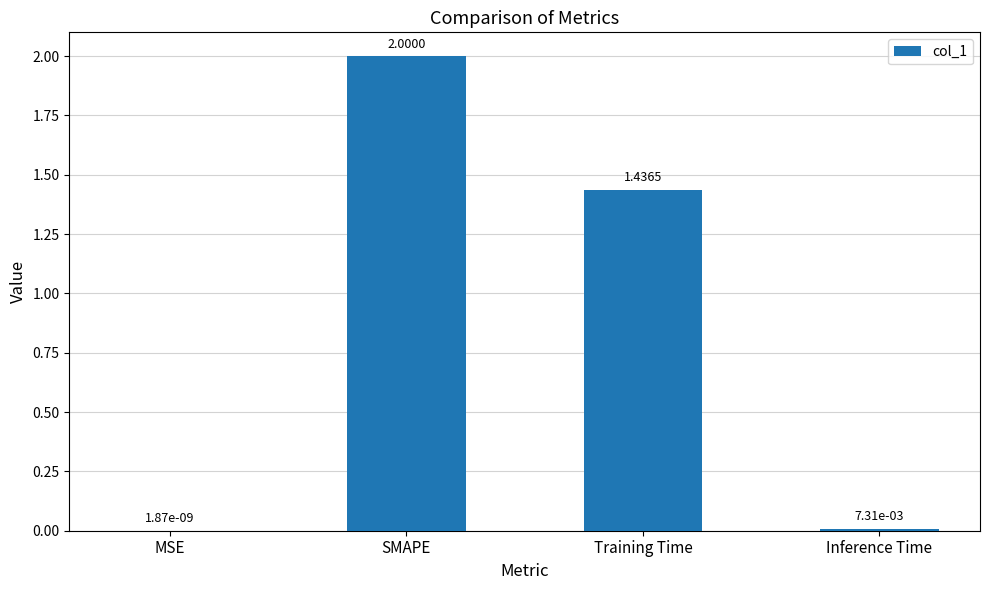

What is the sum of the values at Training Time and SMAPE?

3.4